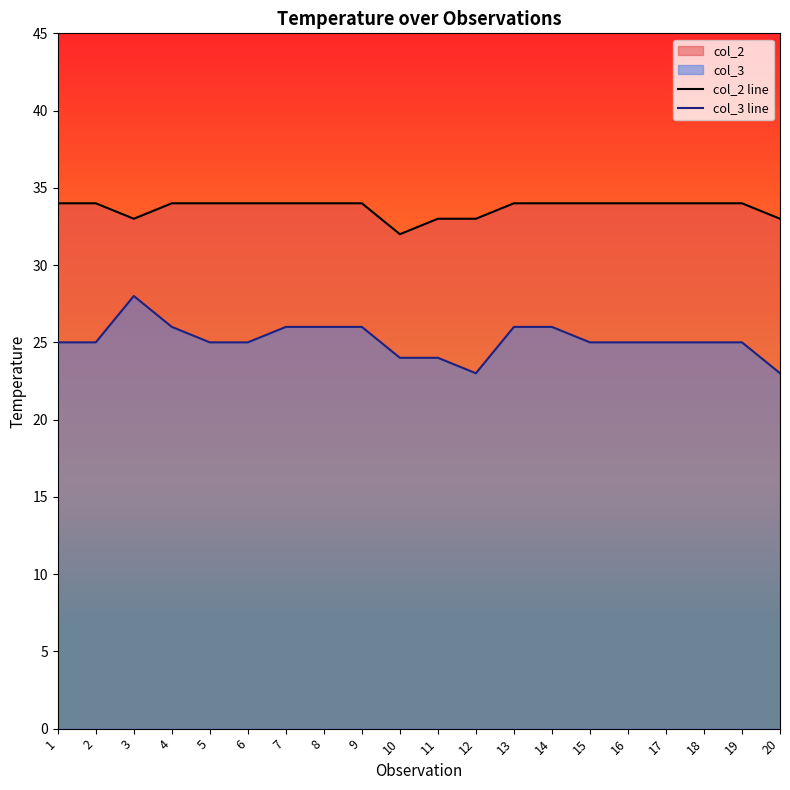

At 11, list the series in order from smallest to largest.

col_3 line, col_2 line